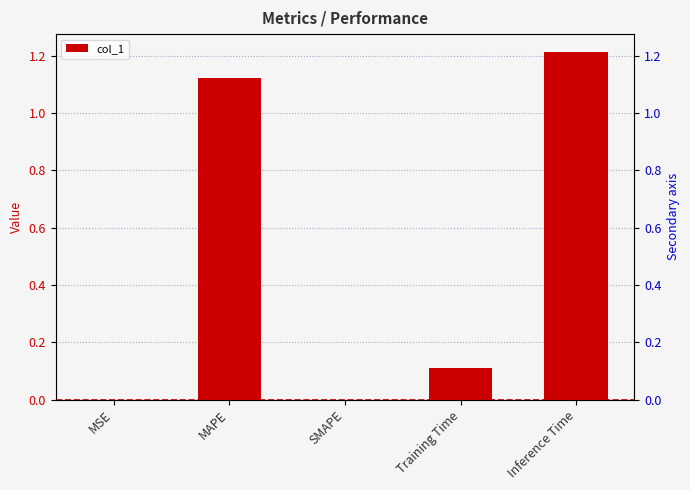

Rank the categories by value from lowest to highest.

SMAPE, MSE, Training Time, MAPE, Inference Time